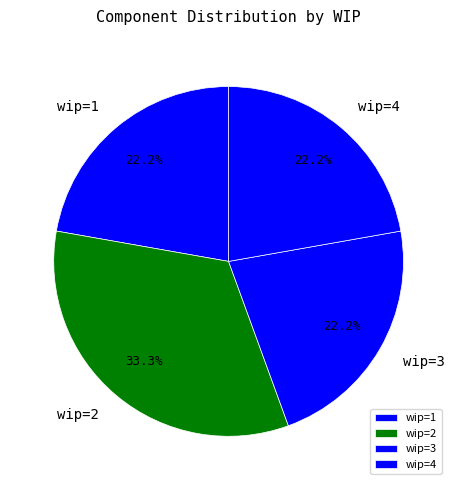

What is the largest slice in the pie chart?

wip=2